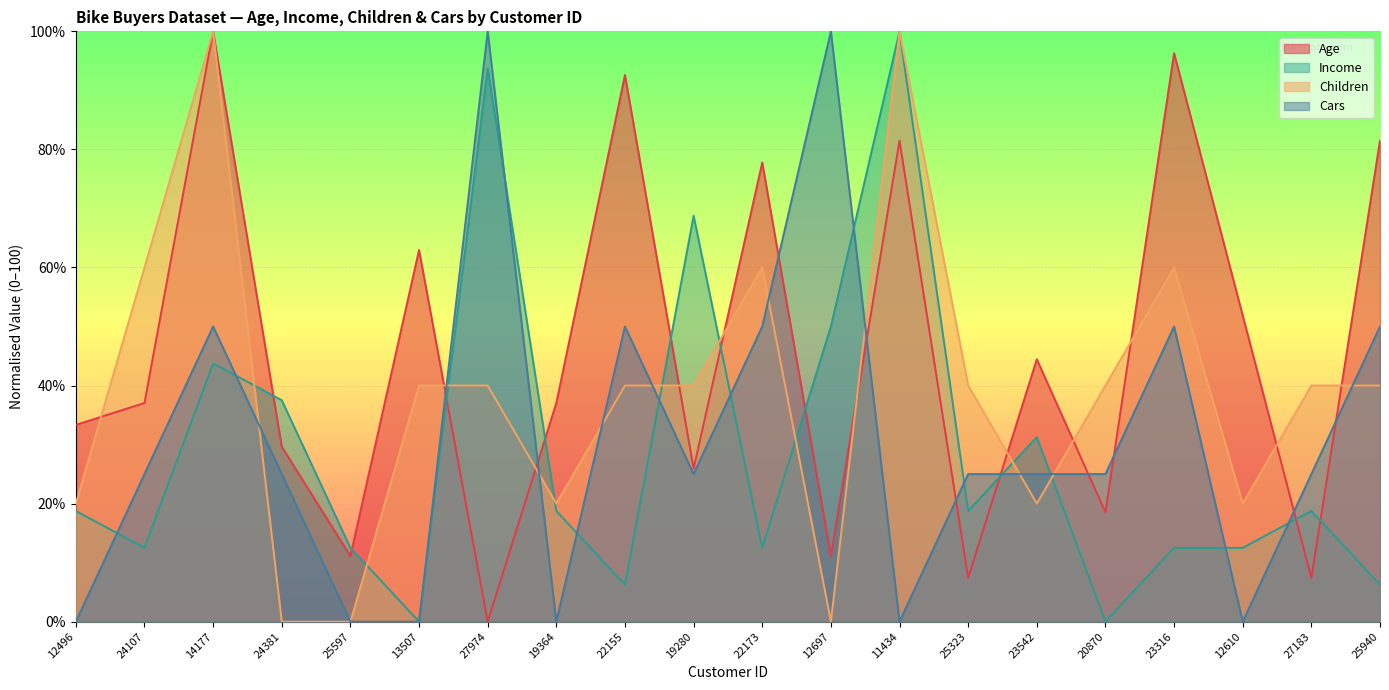

How many positive values does the Age series have?

19